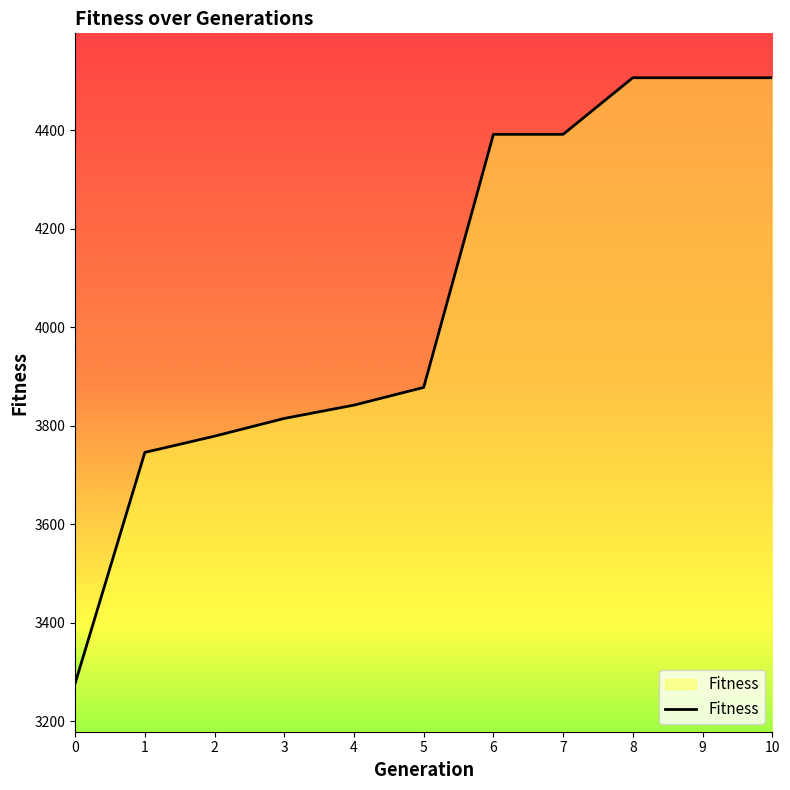

What is the approximate value at 2, to the nearest 50?

3800